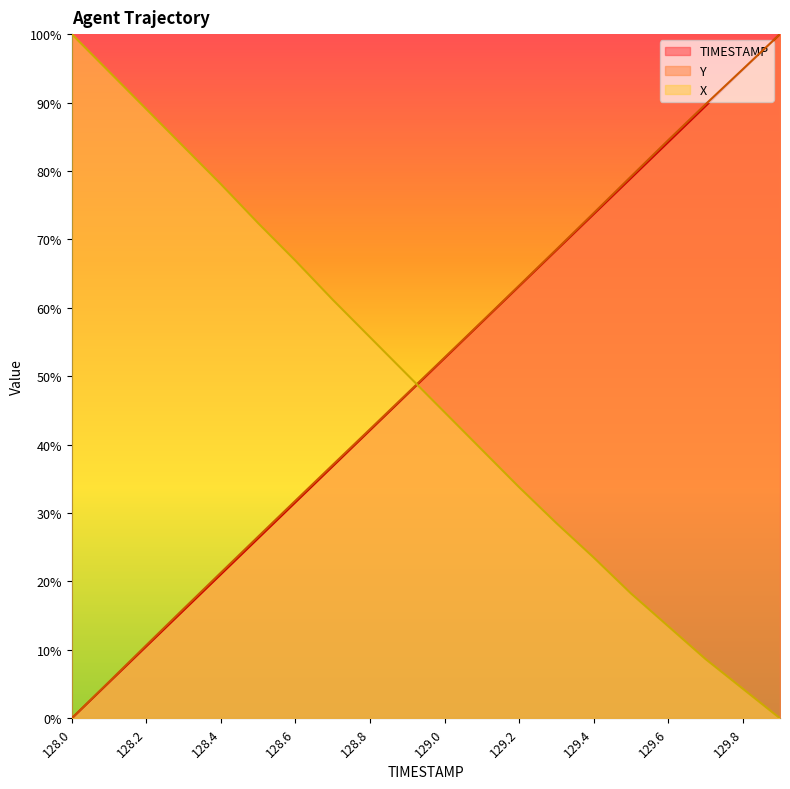

What is the value of the Y point at the 20th from the left?

1.0